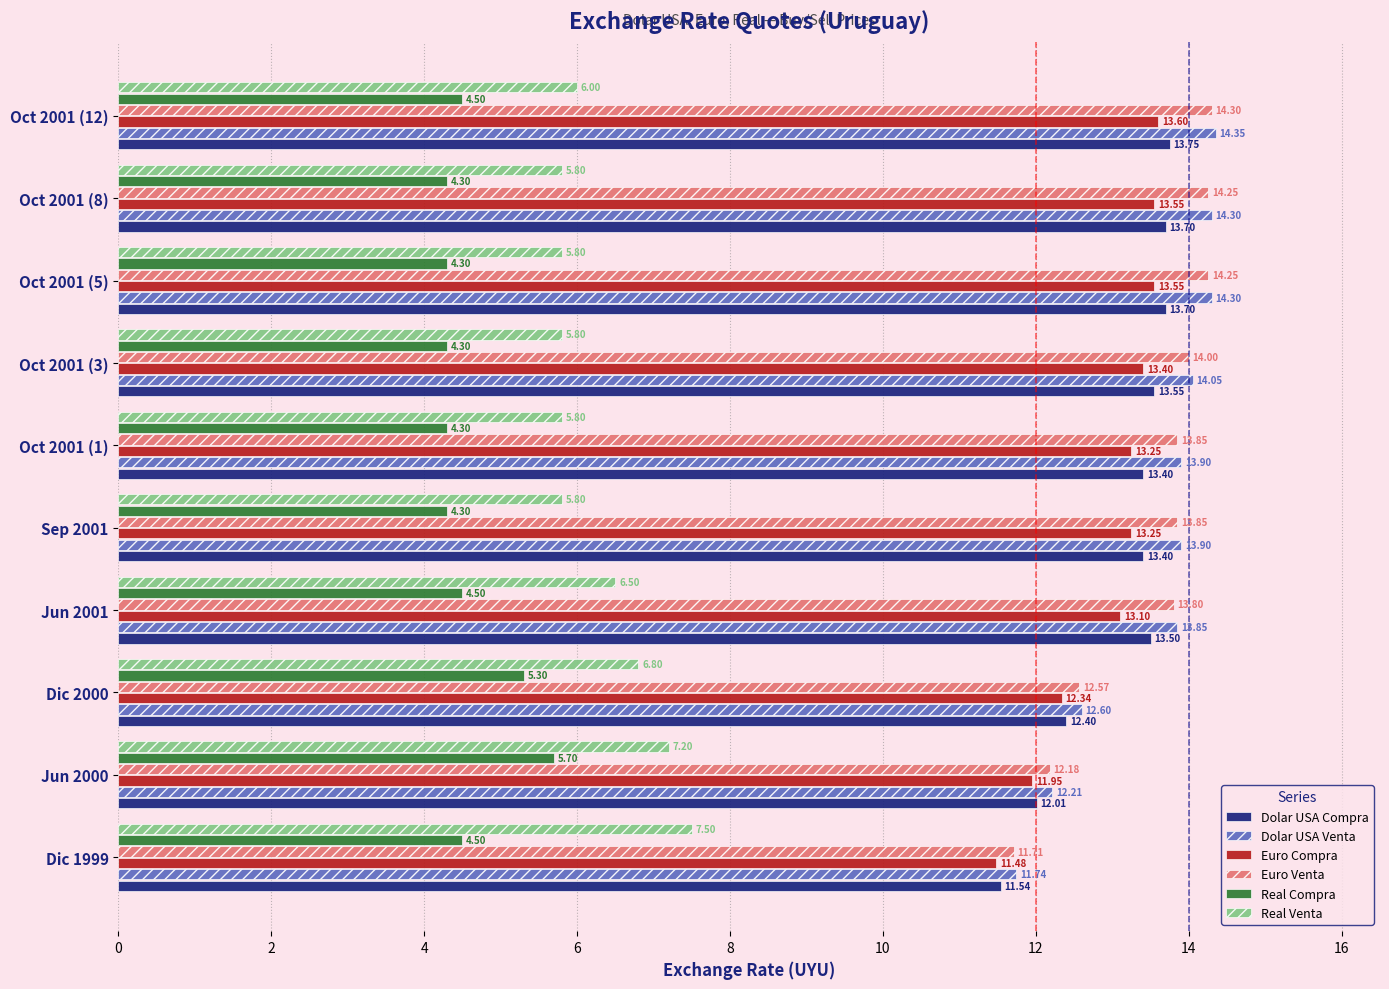

What is the lowest value of the Euro Compra series?

11.5